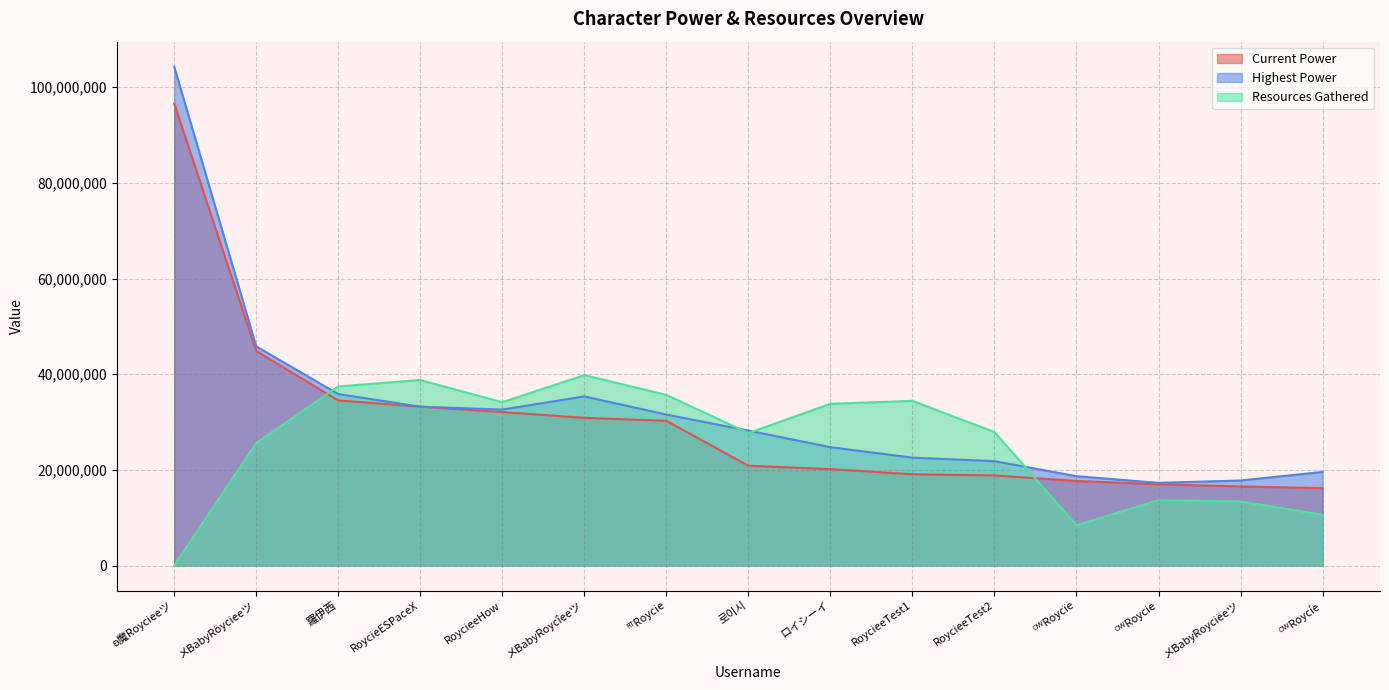

Is it true that Resources Gathered equals 33810944 at ロイシーイ?

True